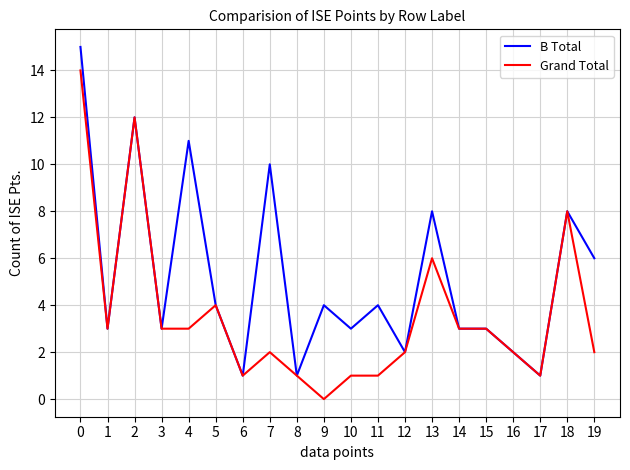

The value of B Total at 7 is 13. True or false?

False